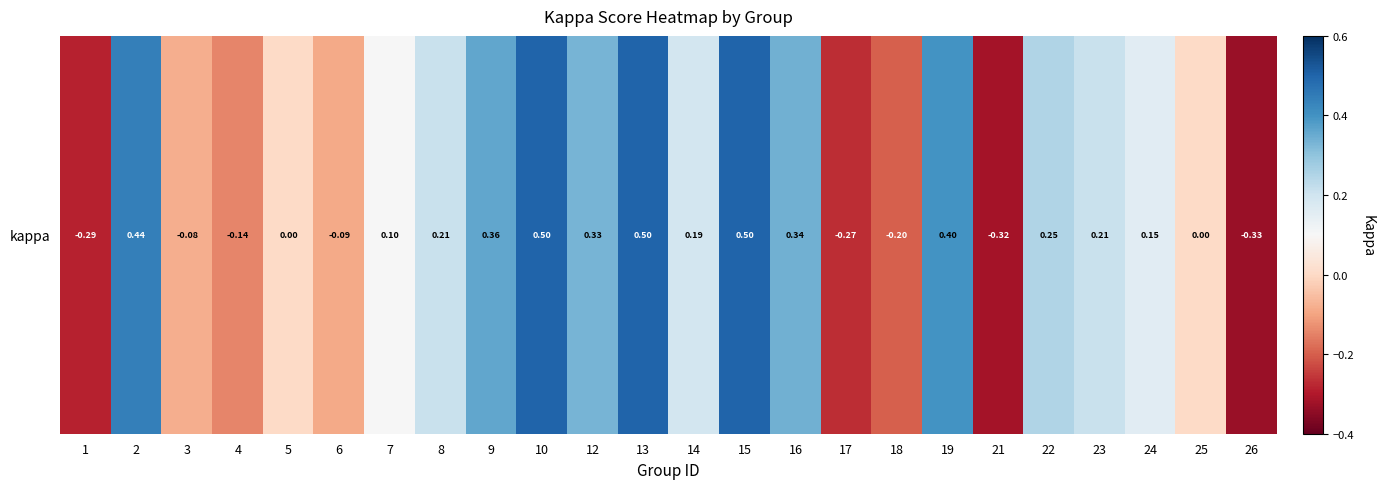

At which label is the value closest to 0?

5